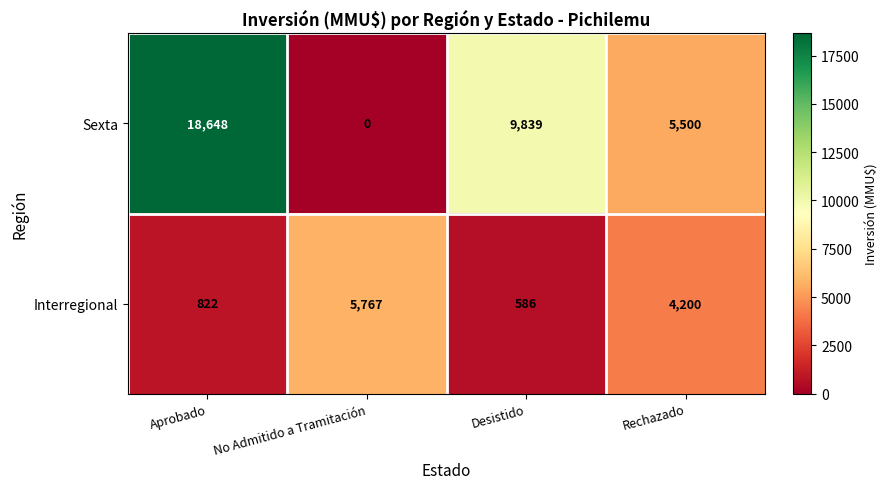

What is the sum of the Sexta values at Desistido and No Admitido a Tramitación?

9839